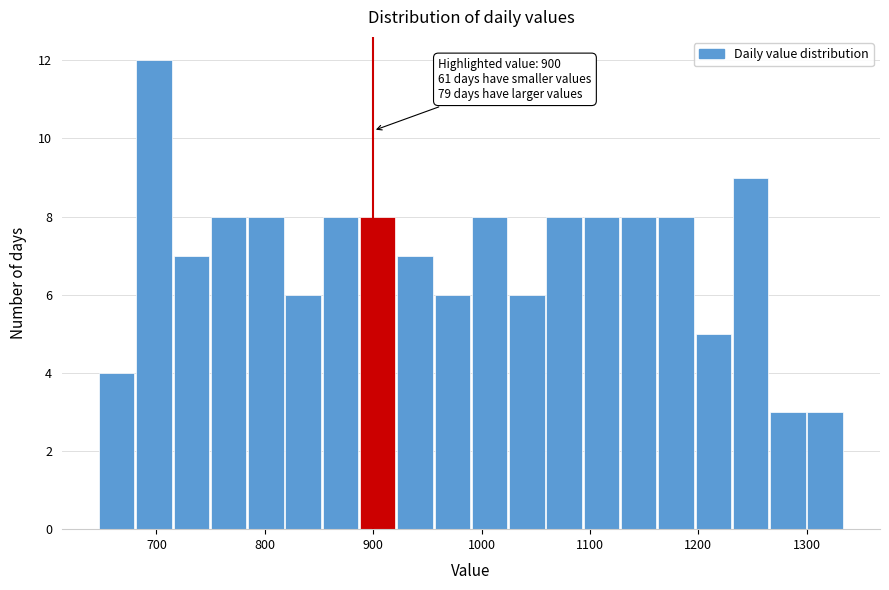

Around what value on the x-axis is the tallest bar? Give the approximate position of its centre, as read against the axis.

700